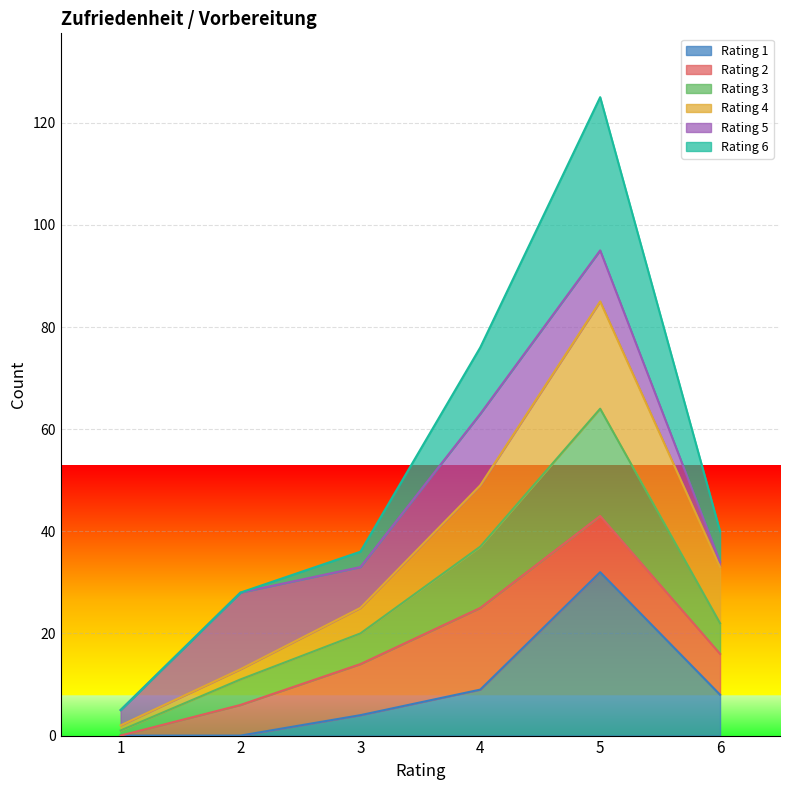

Is the value of Rating 3 at 3 greater than the value of Rating 4 at 3?

Yes